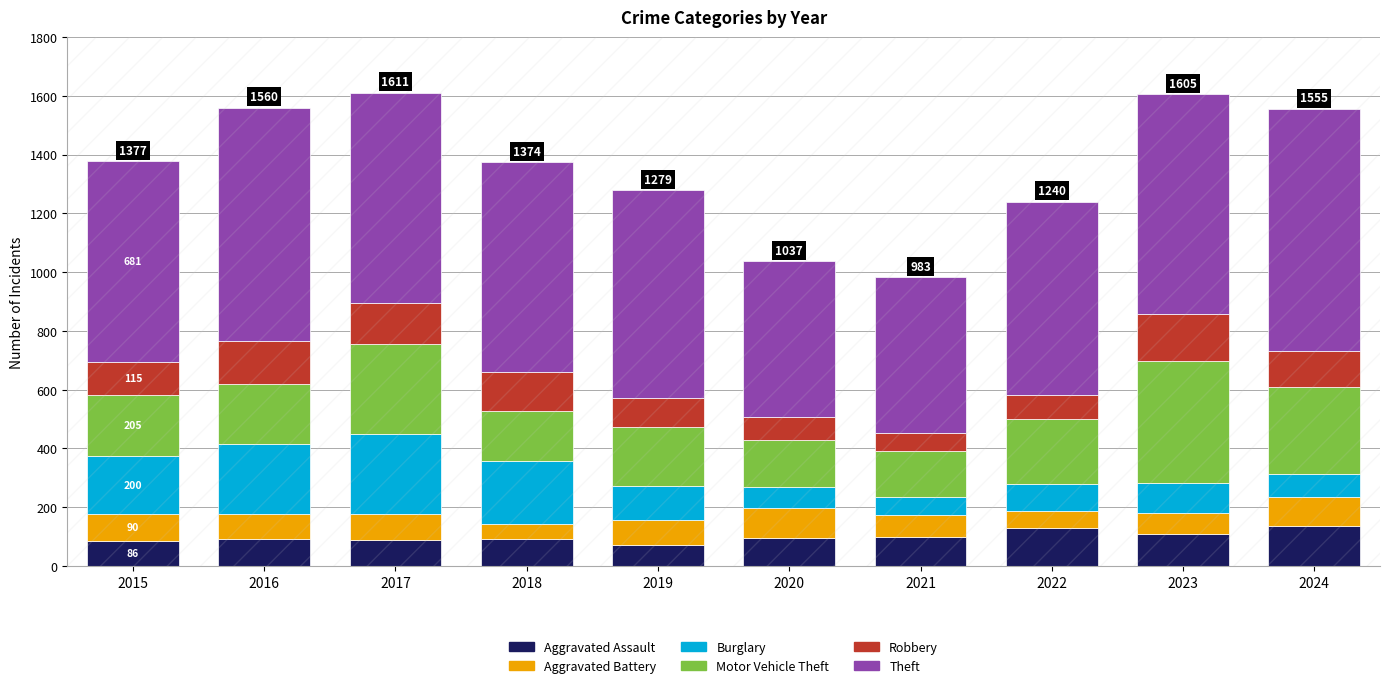

What is the highest value of the Aggravated Assault series?

137